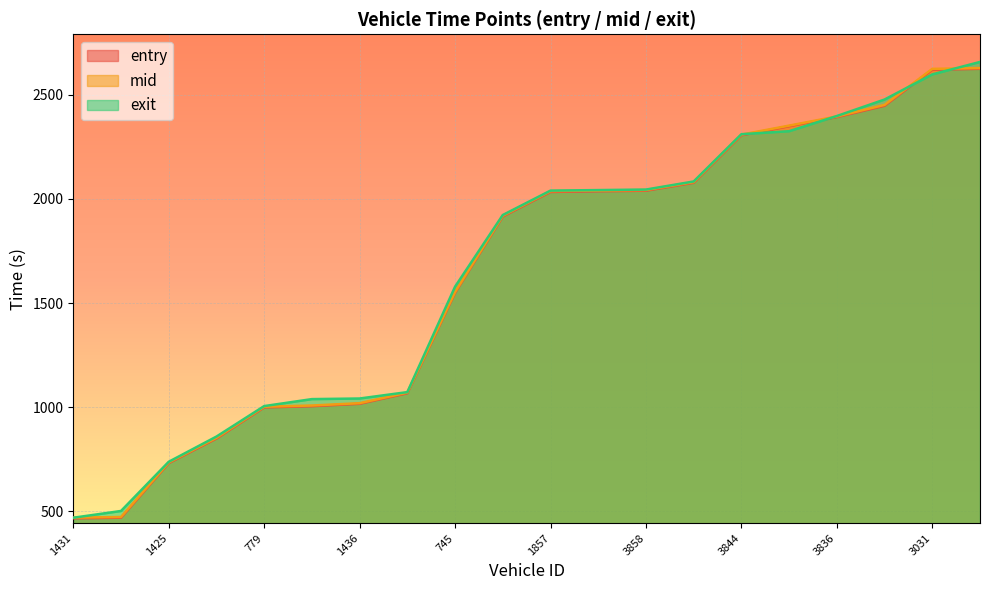

Reading left to right, extract all data points from this chart.

entry: 465.2	468.1	730.6	848.9	998.4	1004.1	1015.7	1066.5	1549.1	1916.0	2033.8	2037.2	2039.8	2077.8	2306.1	2349.7	2393.6	2447.9	2621.2	2625.7
mid: 468.5	471.5	733.6	852.1	1001.4	1007.3	1018.5	1069.5	1552.4	1919.6	2037.5	2040.4	2043.0	2081.0	2309.2	2352.6	2396.6	2452.1	2625.2	2629.0
exit: 468.1	500.5	736.9	858.1	1004.6	1038.2	1041.0	1071.8	1578.5	1922.9	2040.2	2042.7	2045.3	2084.1	2311.3	2325.7	2398.6	2478.0	2598.7	2658.5